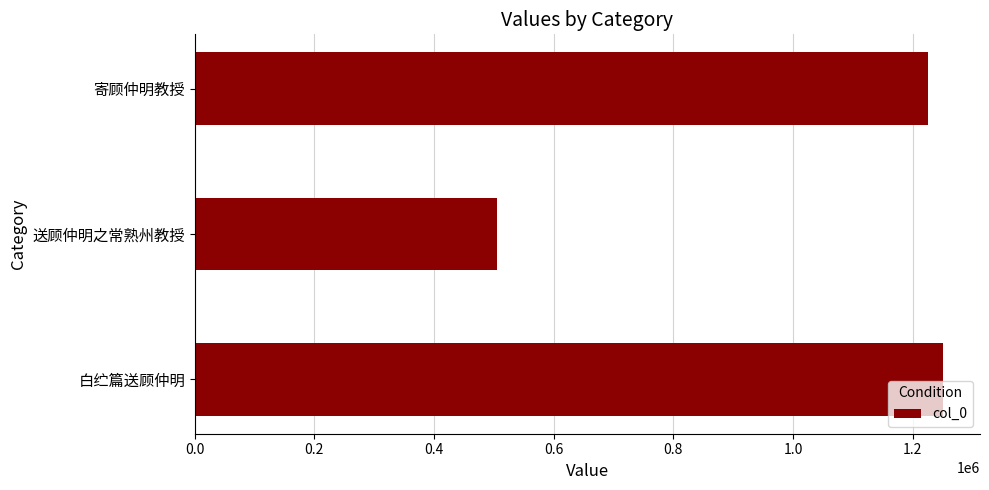

Which has a higher value, 白纻篇送顾仲明 or 送顾仲明之常熟州教授?

白纻篇送顾仲明